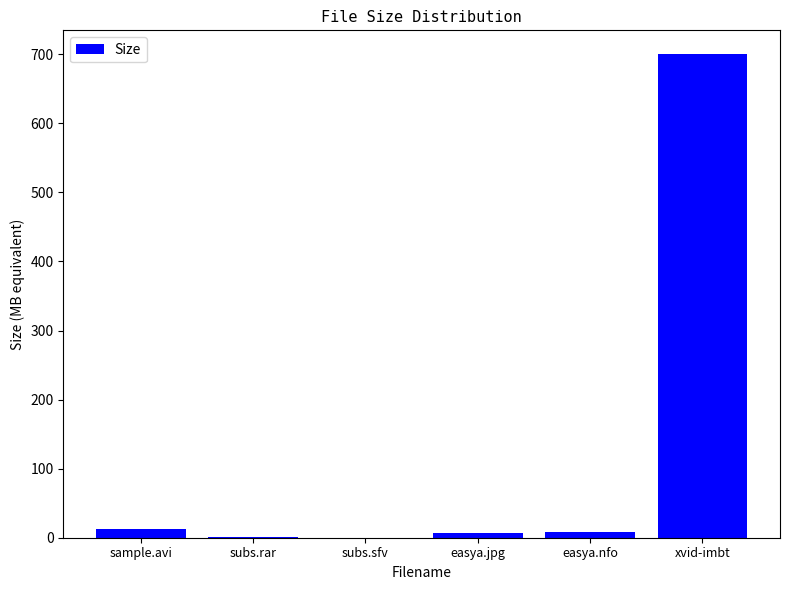

Count the number of categories in the chart.

6